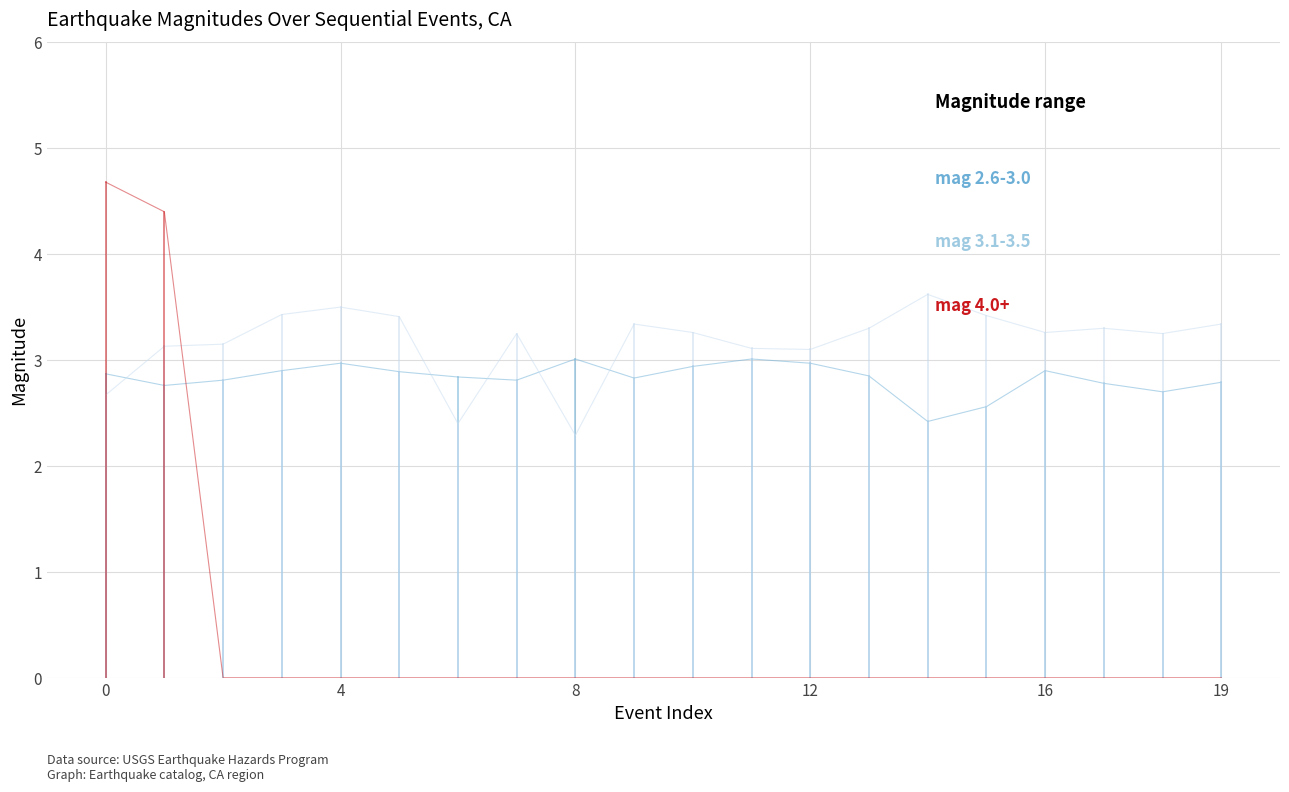

What is the greatest value displayed?

4.7